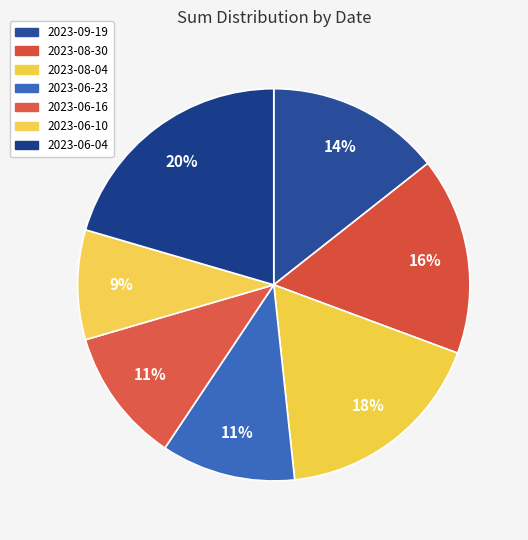

Is it true that 2023-06-16 is 11% of the pie?

True